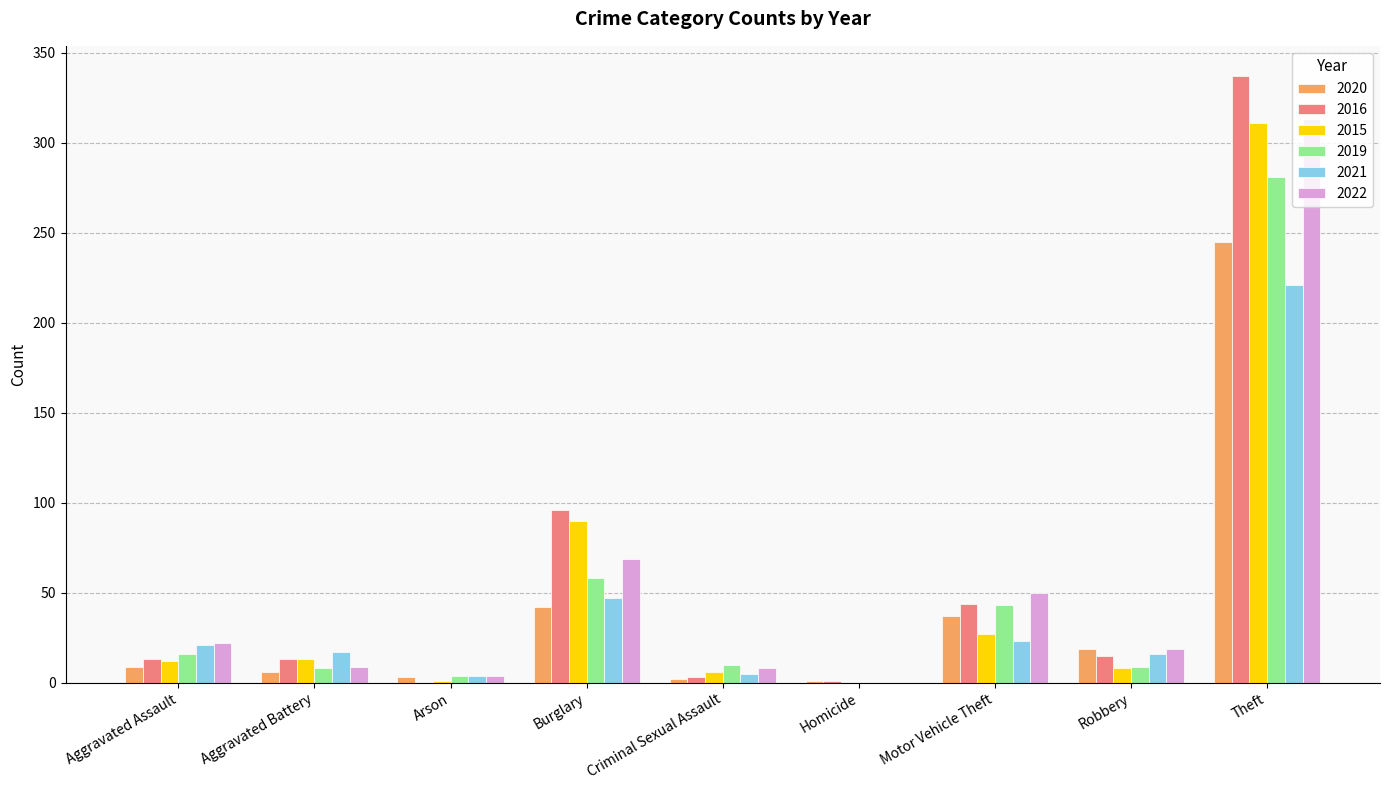

The 2020 series shows 358 at Theft. True or false?

False